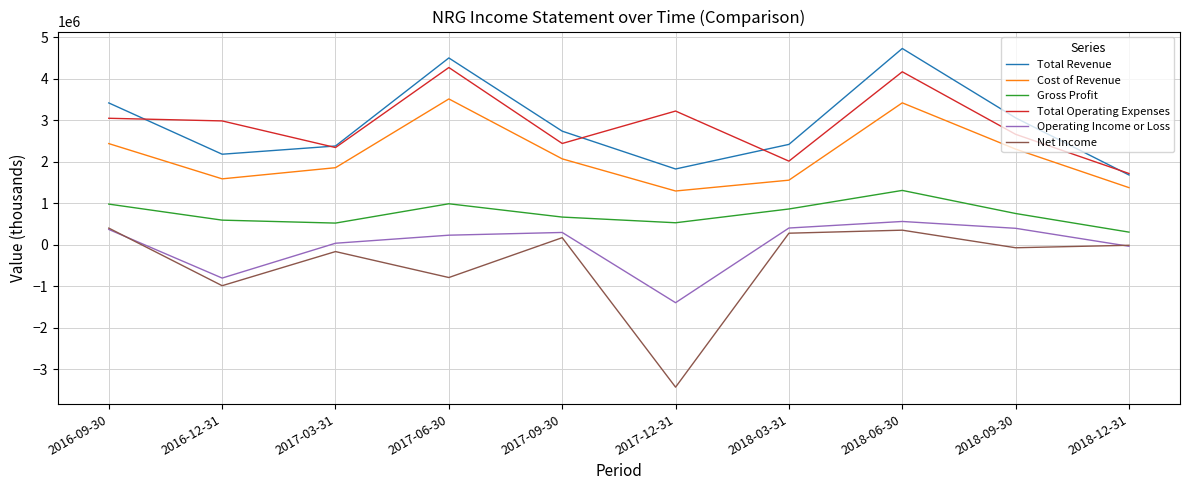

Between 2017-03-31 and 2017-06-30, which series saw the biggest shift?

Total Revenue